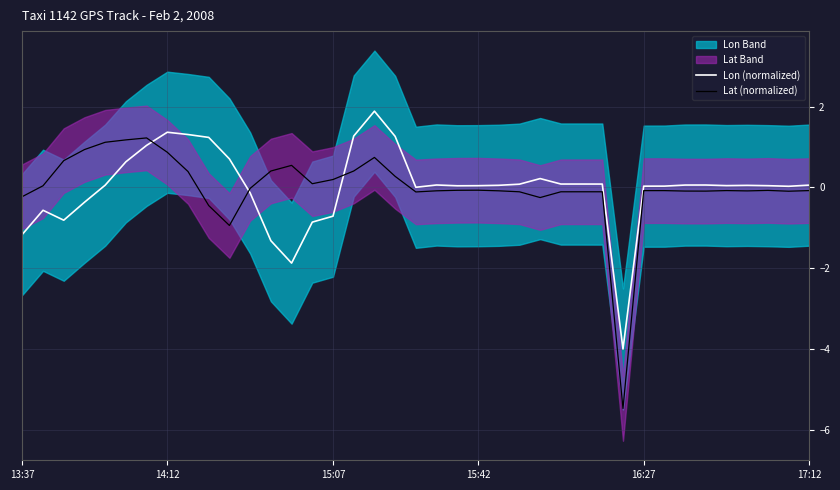

True or false: Lon (normalized) and Lat (normalized) intersect in this chart.

True